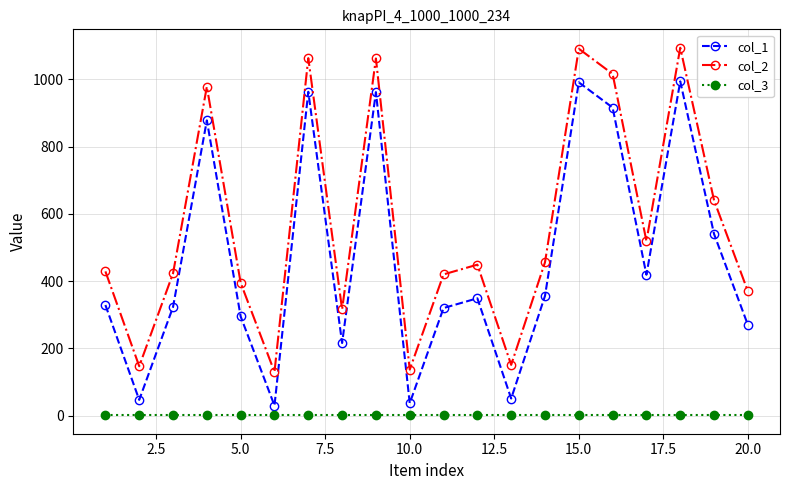

Rank the series by their maximum value, from lowest to highest.

col_3, col_1, col_2